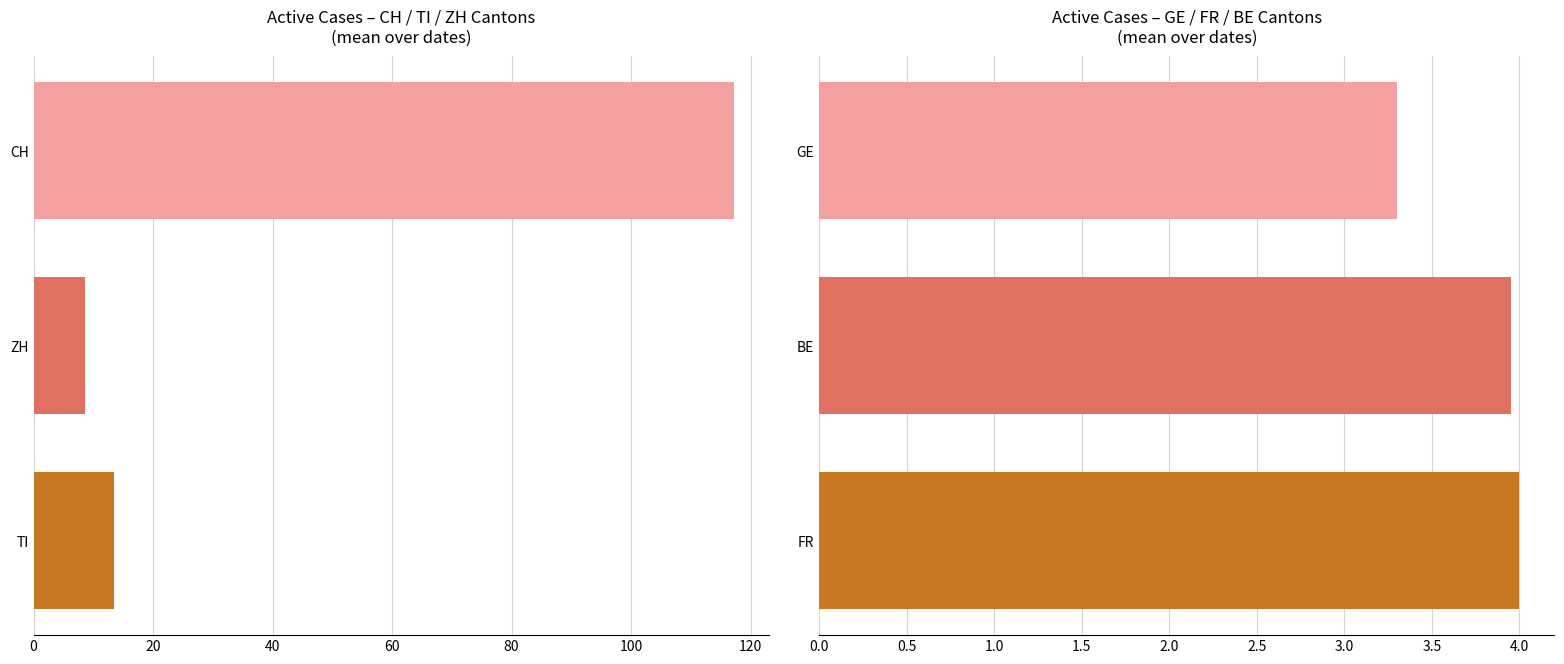

Is the value of CH at 2020-06-15 greater than the value of FR at 2020-06-02?

Yes